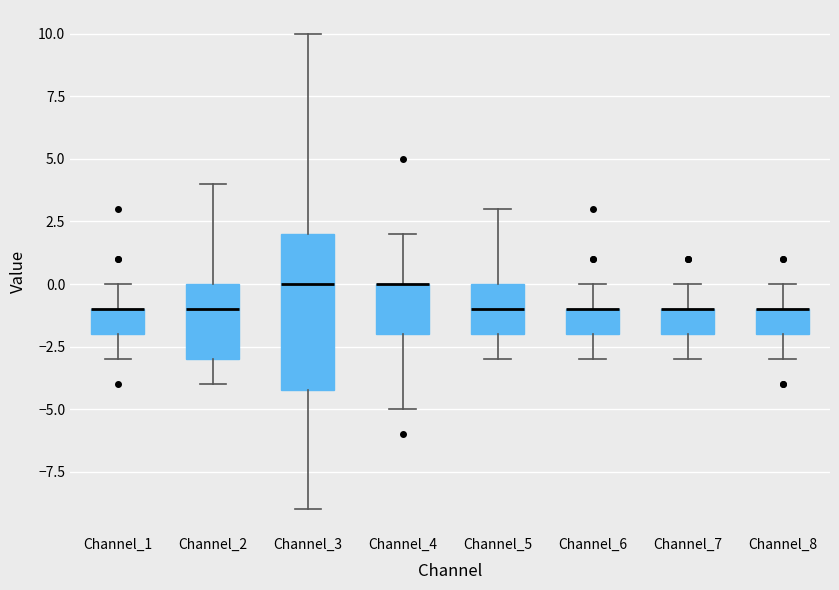

Comparing the boxes themselves (not the whiskers), which one is the tallest?

Channel_3